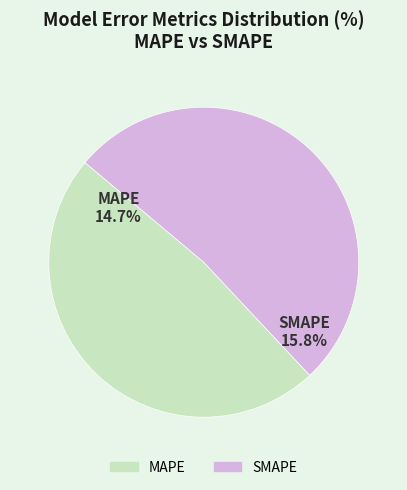

Which has a higher value, MAPE or SMAPE?

SMAPE